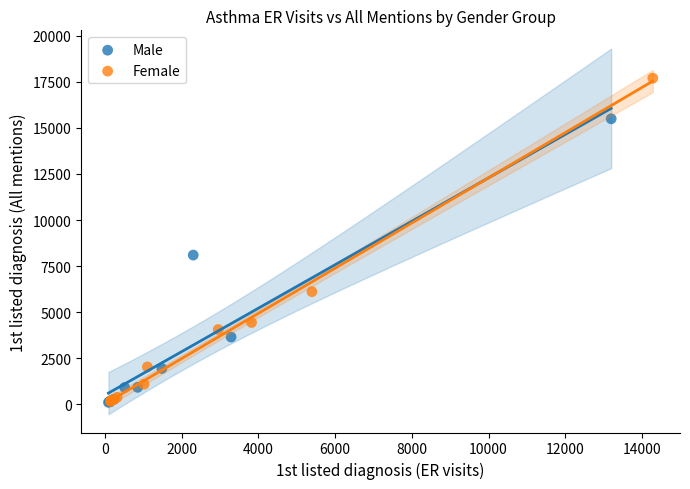

Which series reaches the maximum Y coordinate?

Female